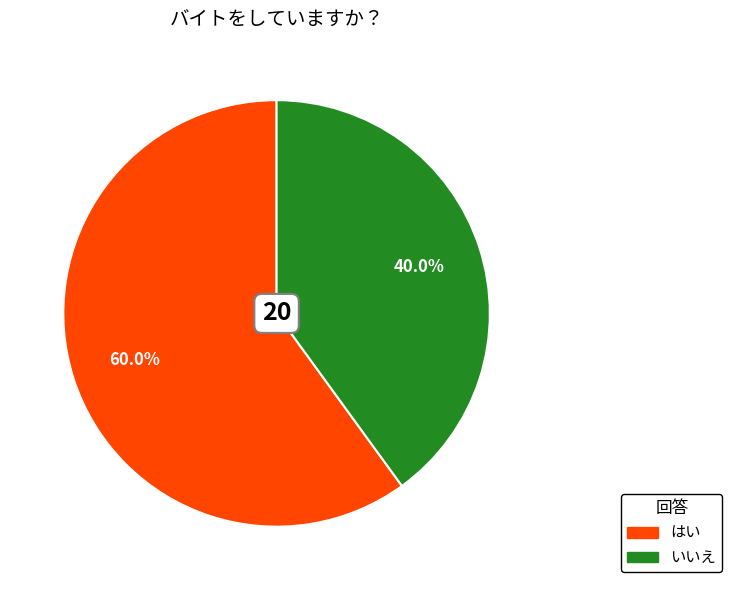

What percentage is NOT represented by いいえ?

60.0%